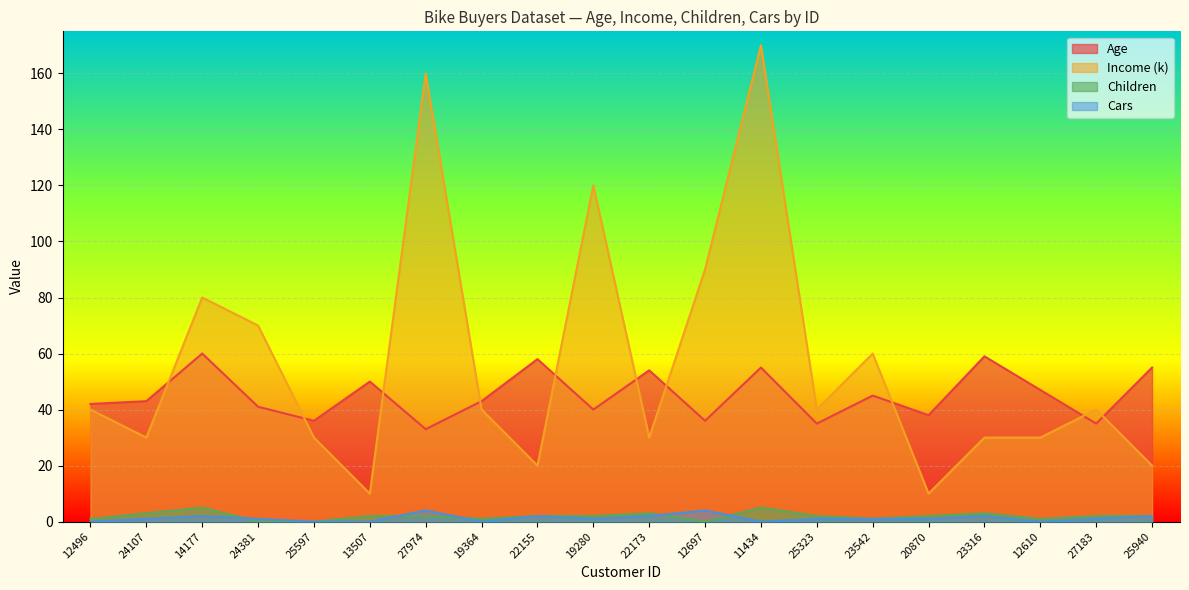

What are all the series names shown in the legend?

Age, Income (k), Children, Cars